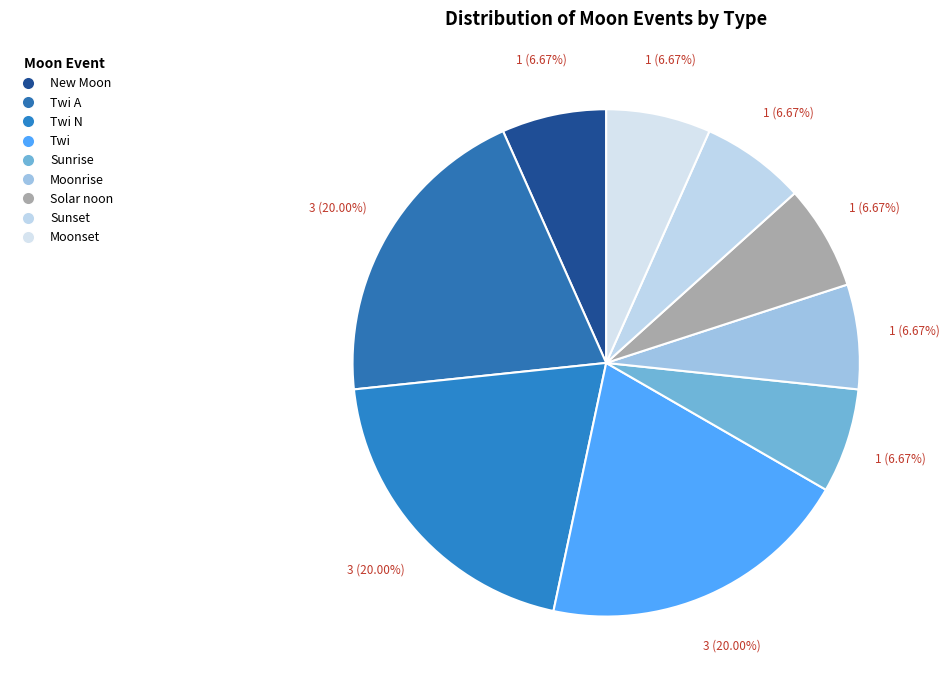

What percentage do Twi and Moonset together represent?

26.7%